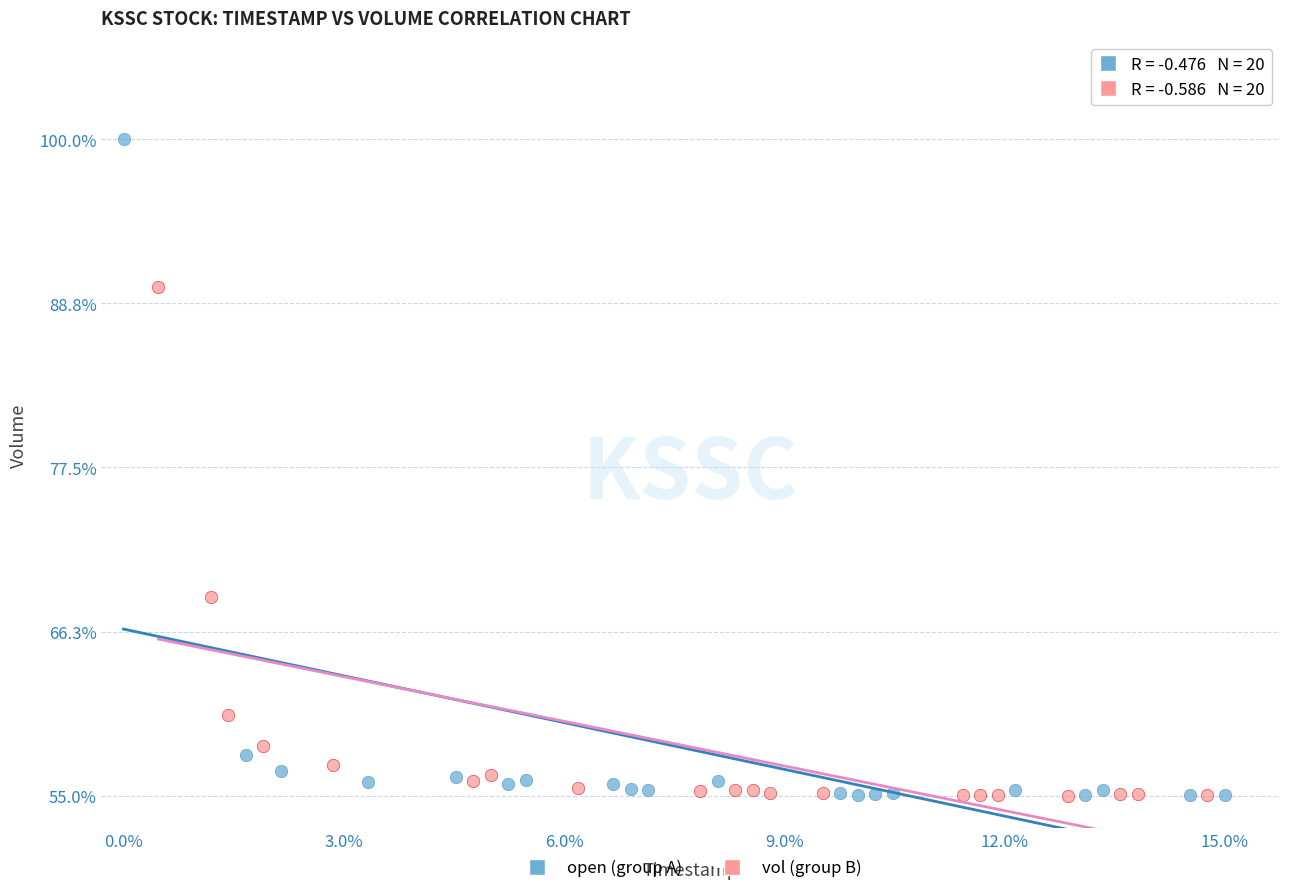

Which series has the largest Y range (max minus min)?

open (group A)